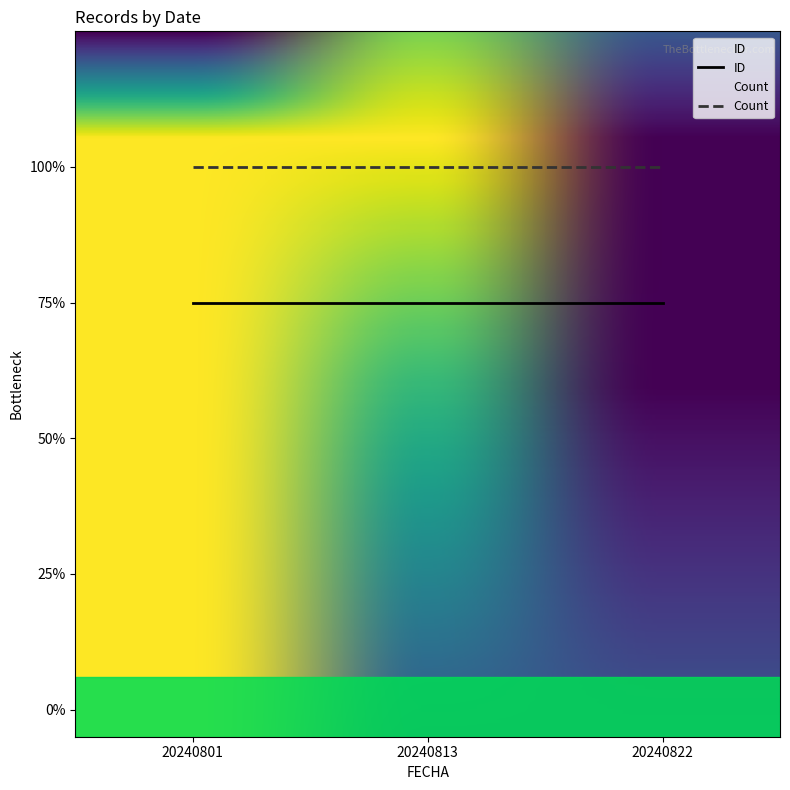

Does the chart display data point markers on the line(s)?

No